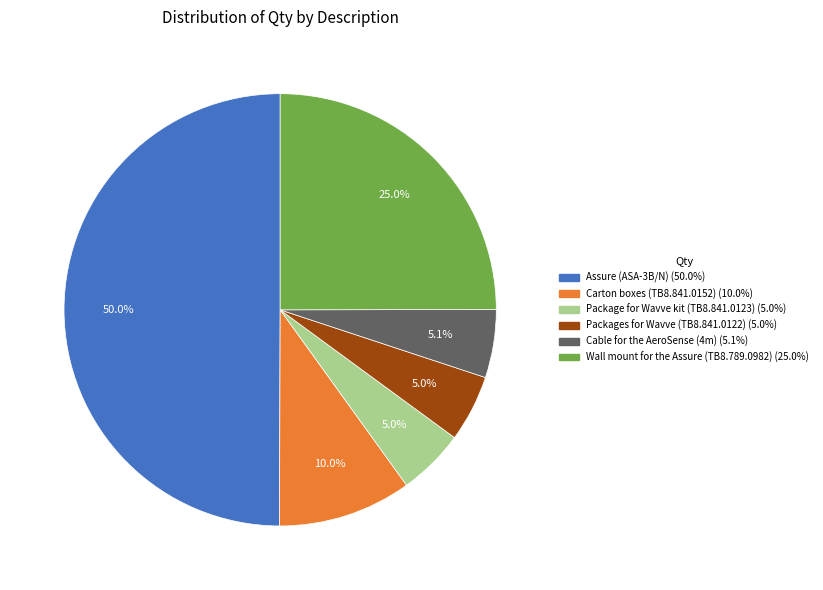

To the nearest percent, what is the difference between the Carton boxes (TB8.841.0152) and Wall mount for the Assure (TB8.789.0982) slice percentages?

15%